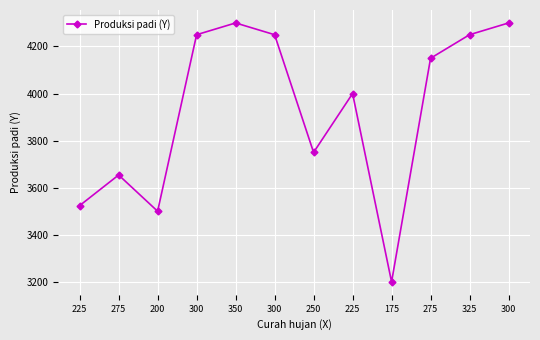

Where does the data first go above 4150?

300